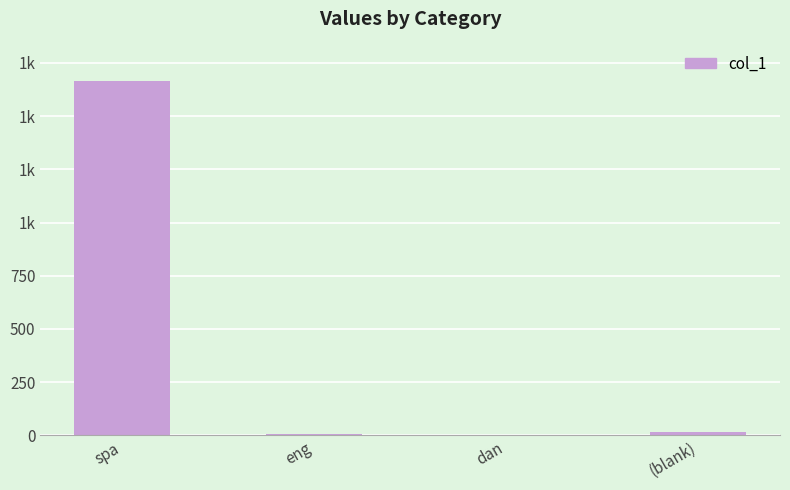

Are the bars horizontal?

No